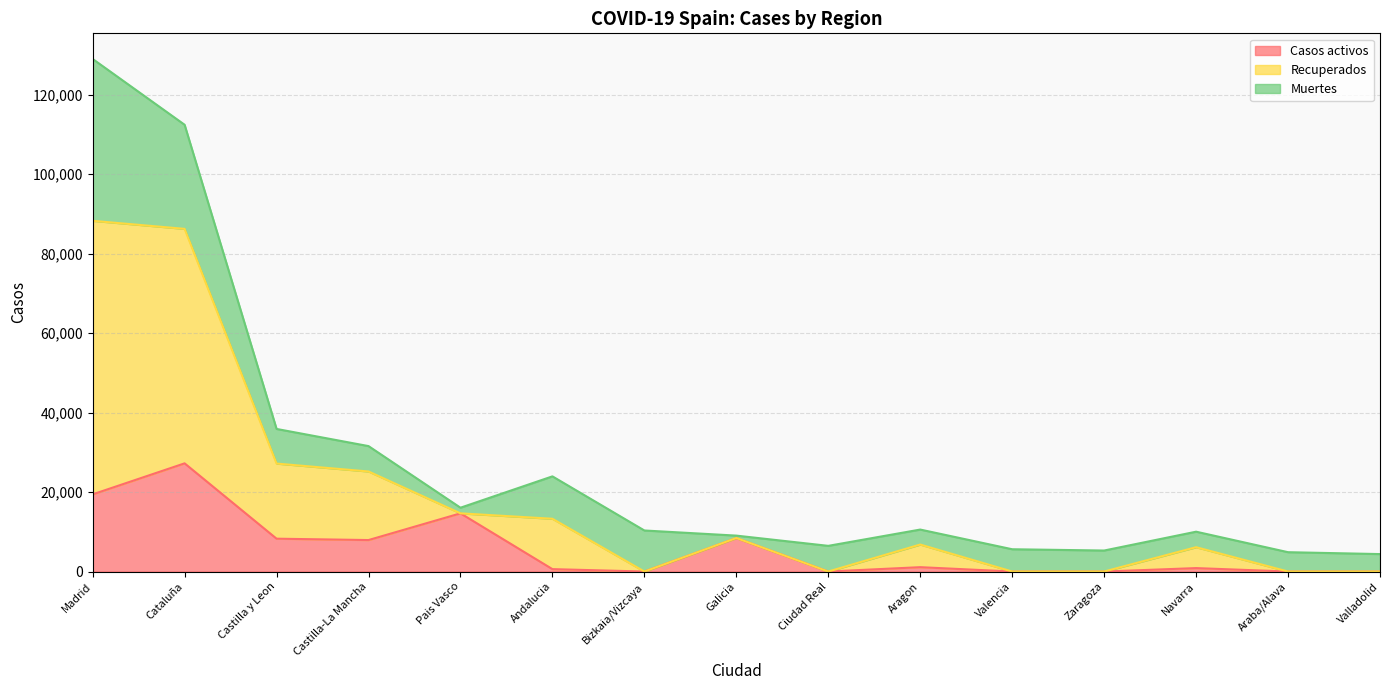

At how many categories does at least one series exceed 97827?

2